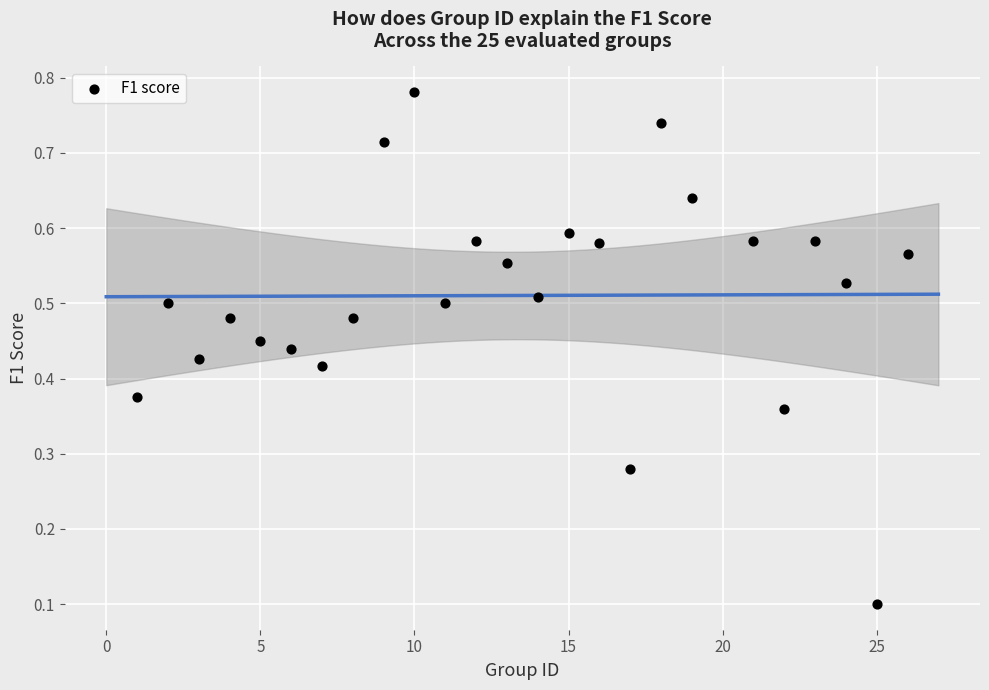

What is the range of X values (max minus min)?

25.0